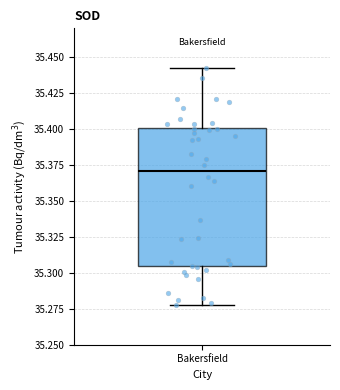

Transcribe this box plot: give where the median line is, the range the box spans, and where the two whiskers end, as read against the y-axis. The values are not printed on the chart, so give them approximately, as read against the axis.

median 35.370, box 35.305 to 35.400, whiskers 35.280 to 35.440